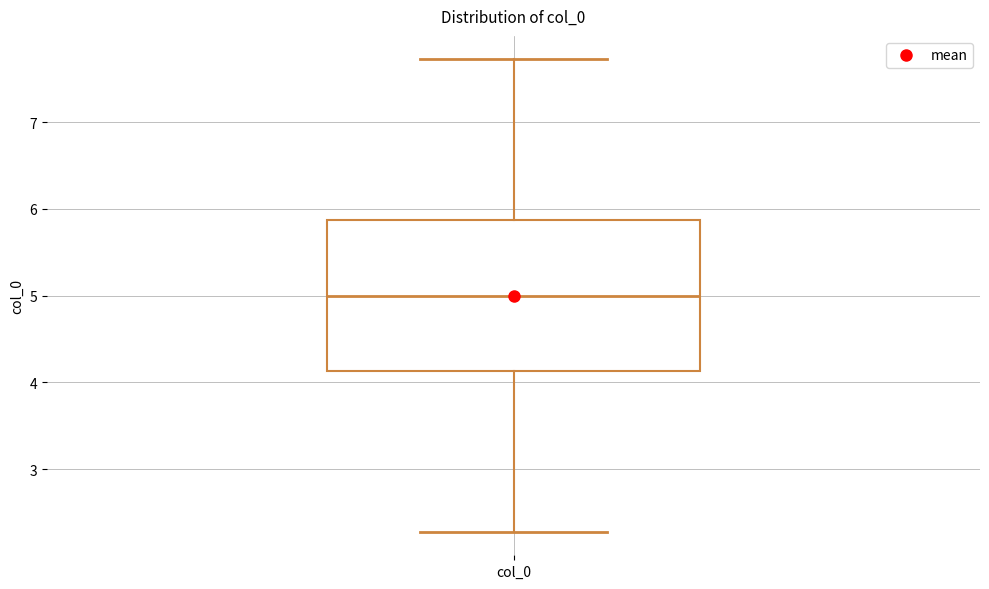

Where does the upper whisker of the box for col_0 end on the y-axis? The values are not printed on the chart, so give them approximately, as read against the axis.

7.7